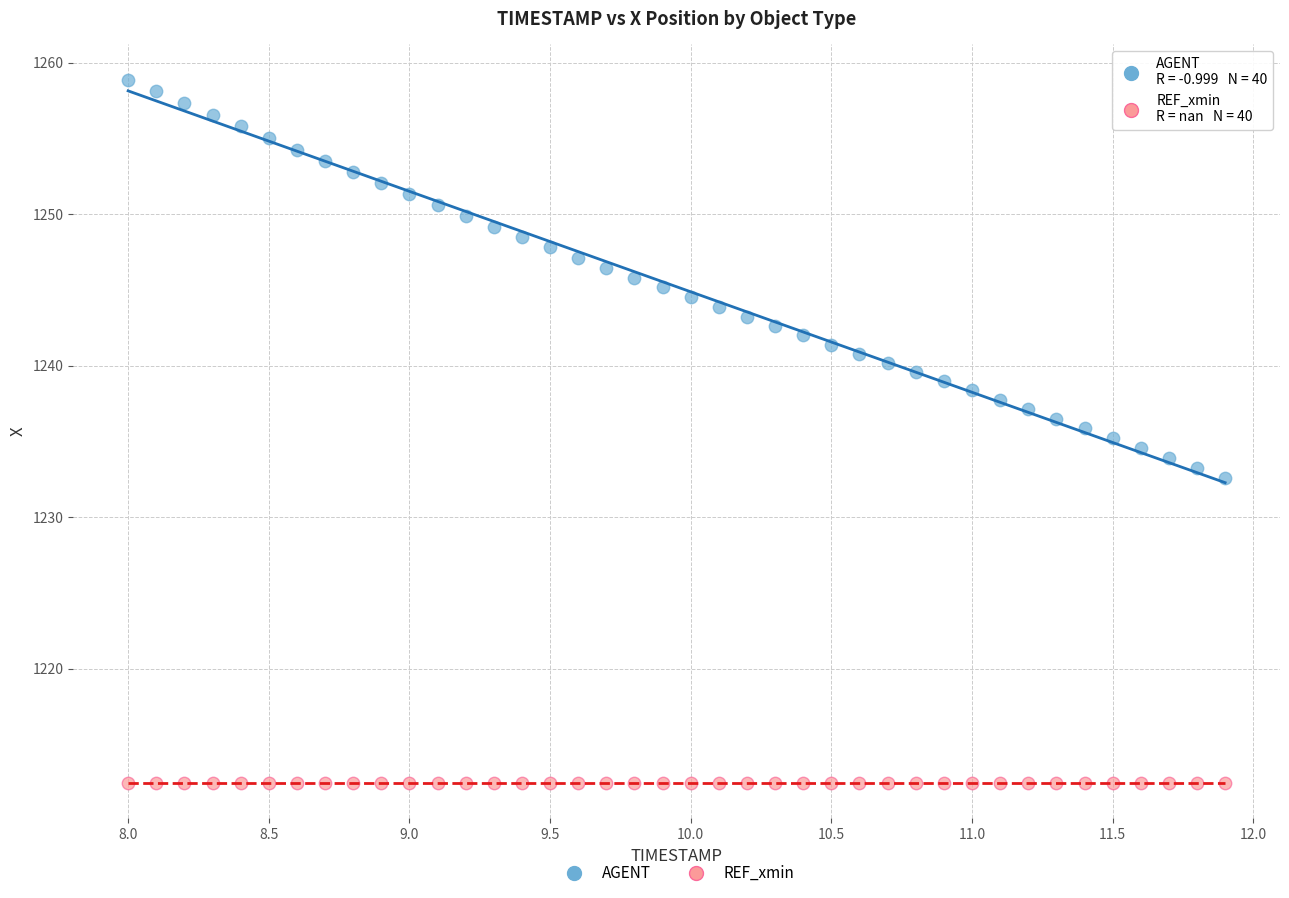

Which series contains the lowest Y value?

REF_xmin